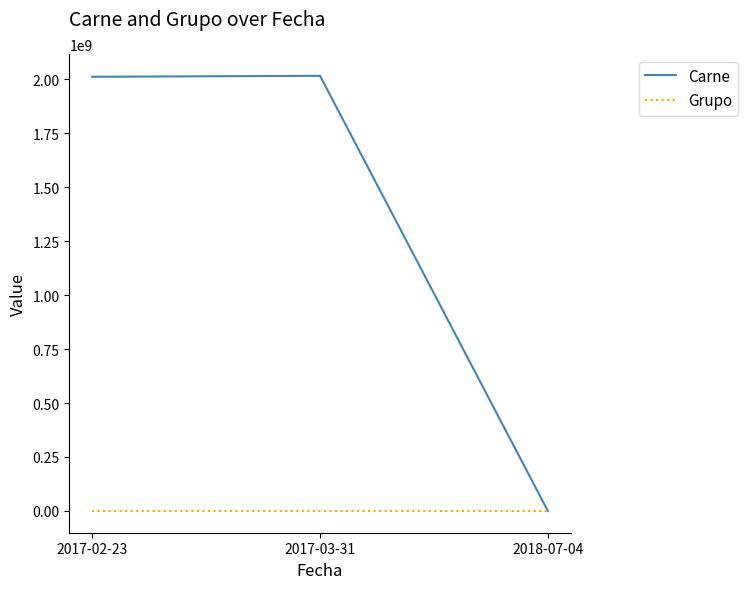

Which series has the largest total across all categories?

Carne